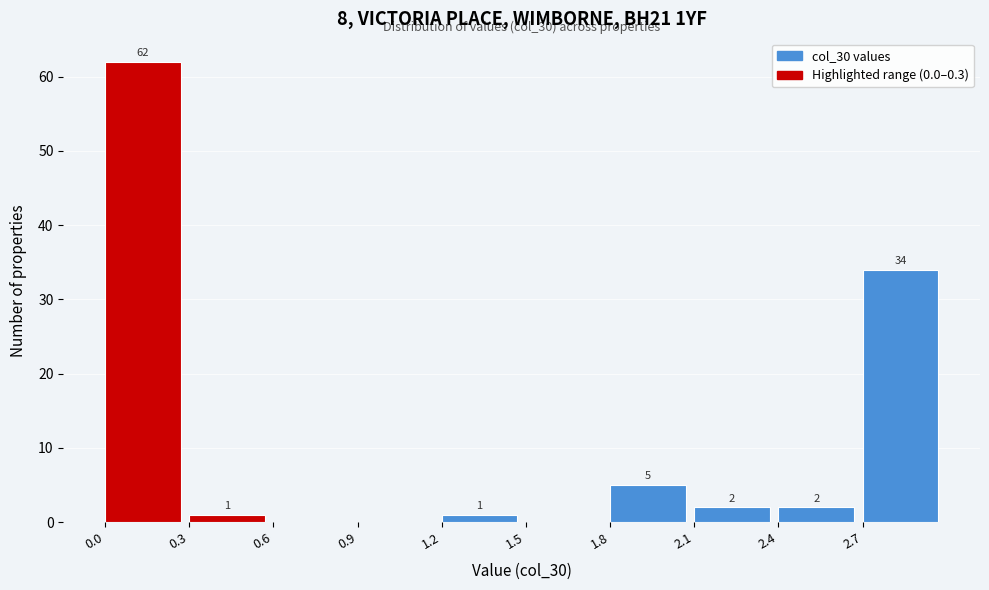

Over which range of the x-axis is the bar tallest?

0.0 to 0.3